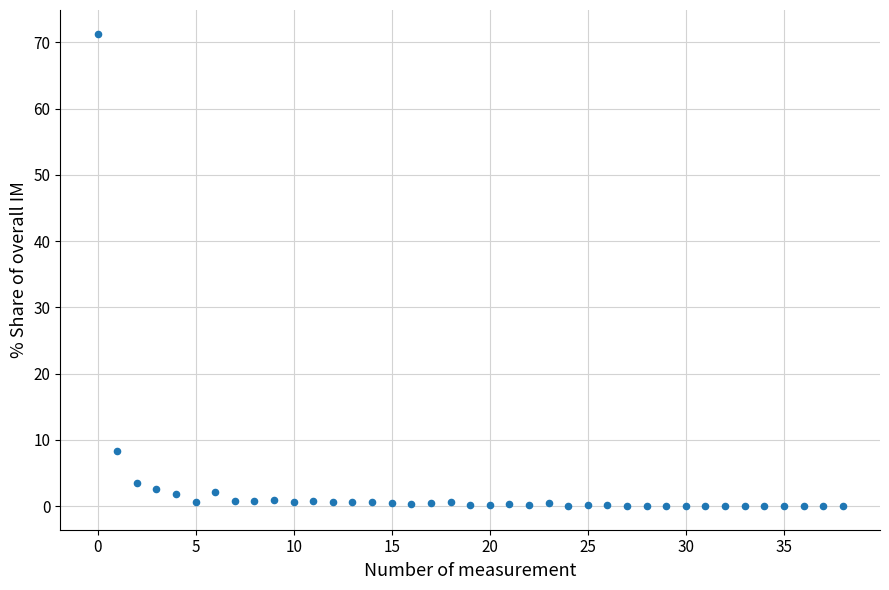

What is the range of Y values (max minus min)?

71.3